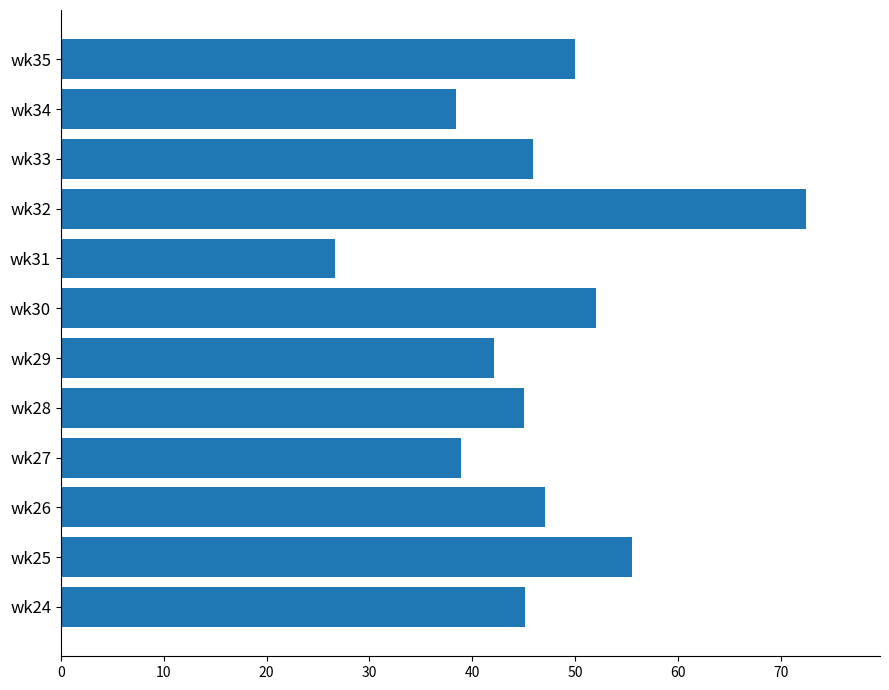

How many series are shown in this chart?

1